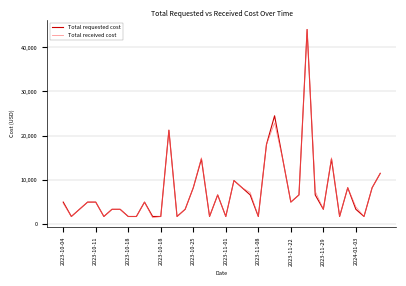

What is the minimum value for Total received cost?

1360